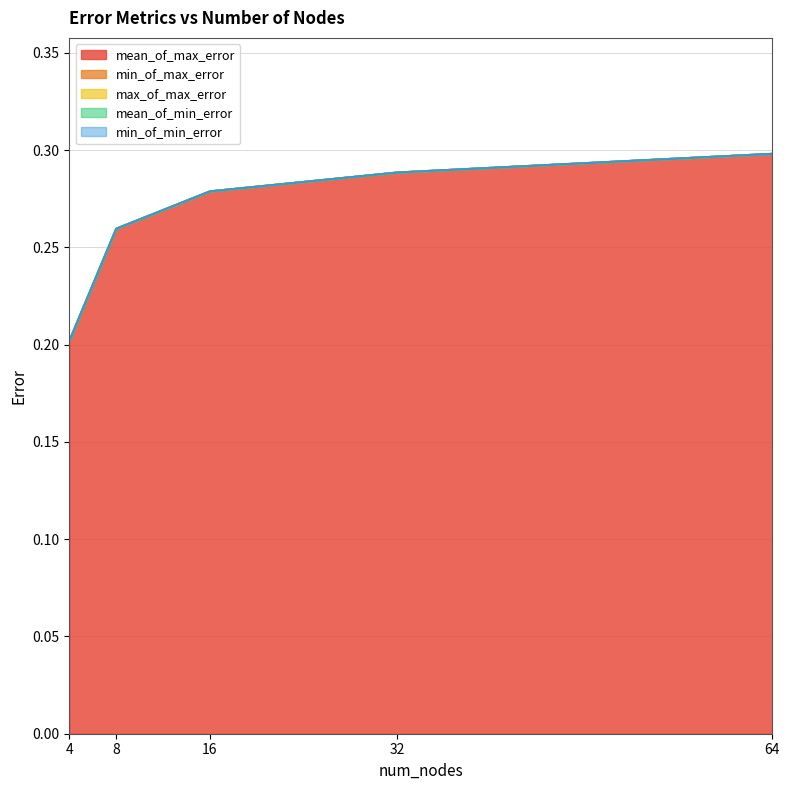

What is the value of the max_of_max_error point at the 3rd from the left?

0.3